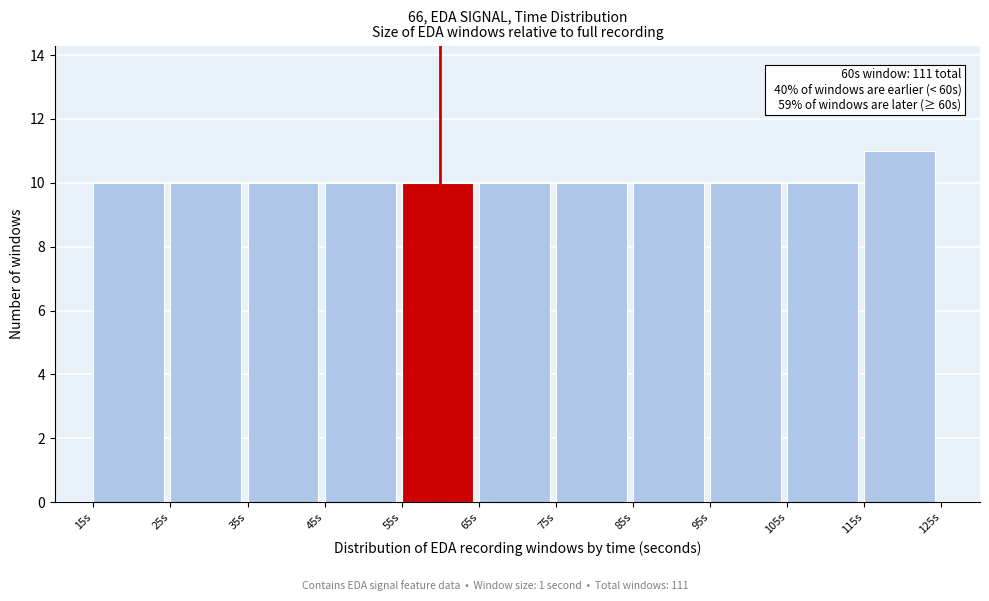

Which range on the x-axis has the tallest bar?

115 to 125